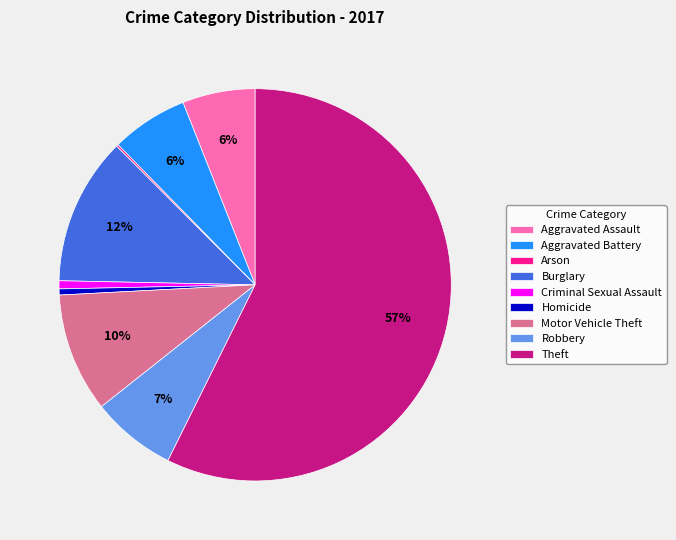

Between Burglary and Robbery, which is larger?

Burglary